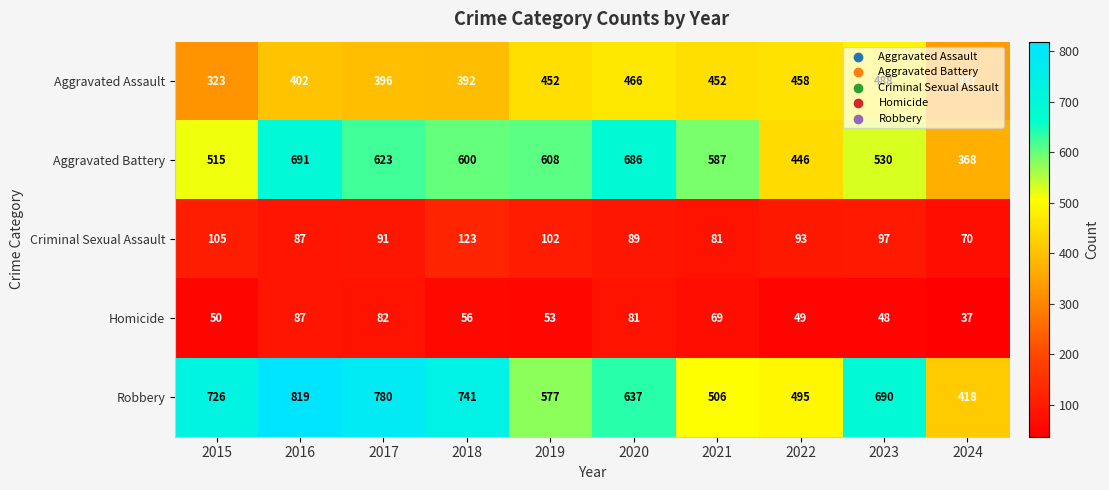

At which label does Criminal Sexual Assault first exceed 93?

2015